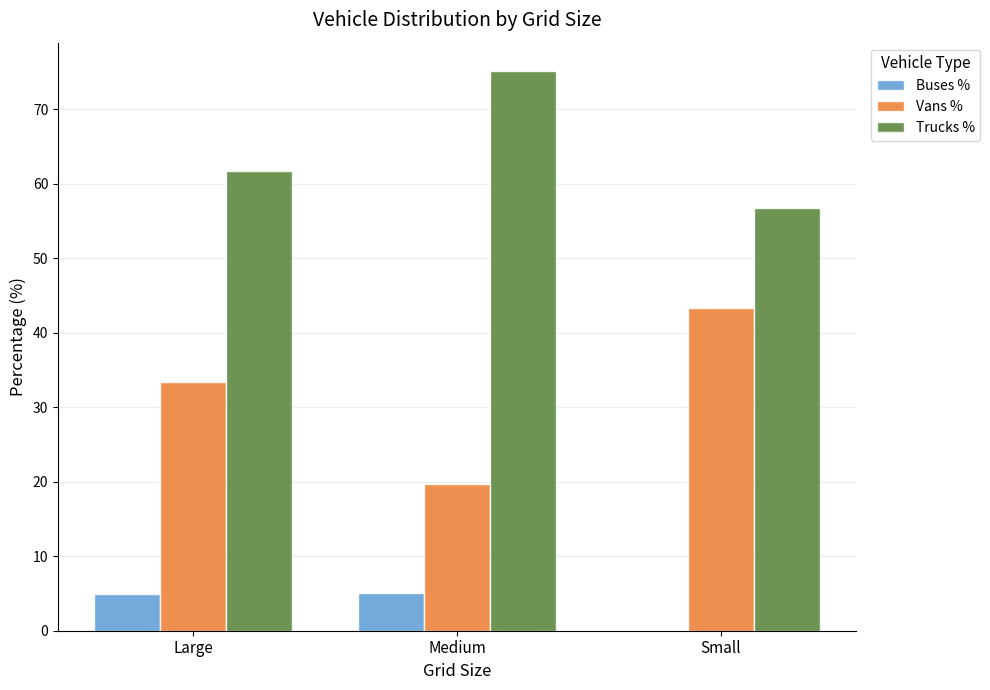

Is the value of Vans % at Small greater than the value of Trucks % at Medium?

No